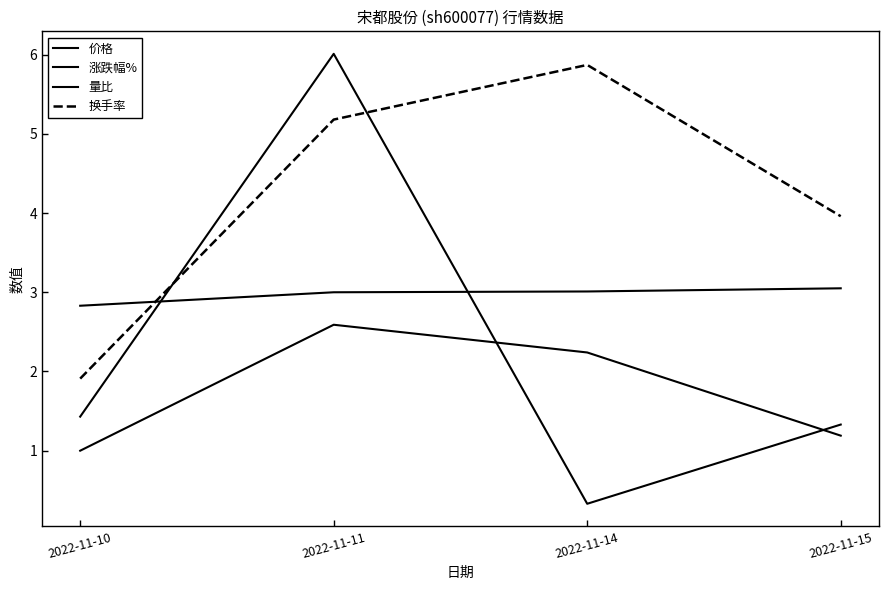

Where does the 涨跌幅% series first go above 1?

2022-11-10